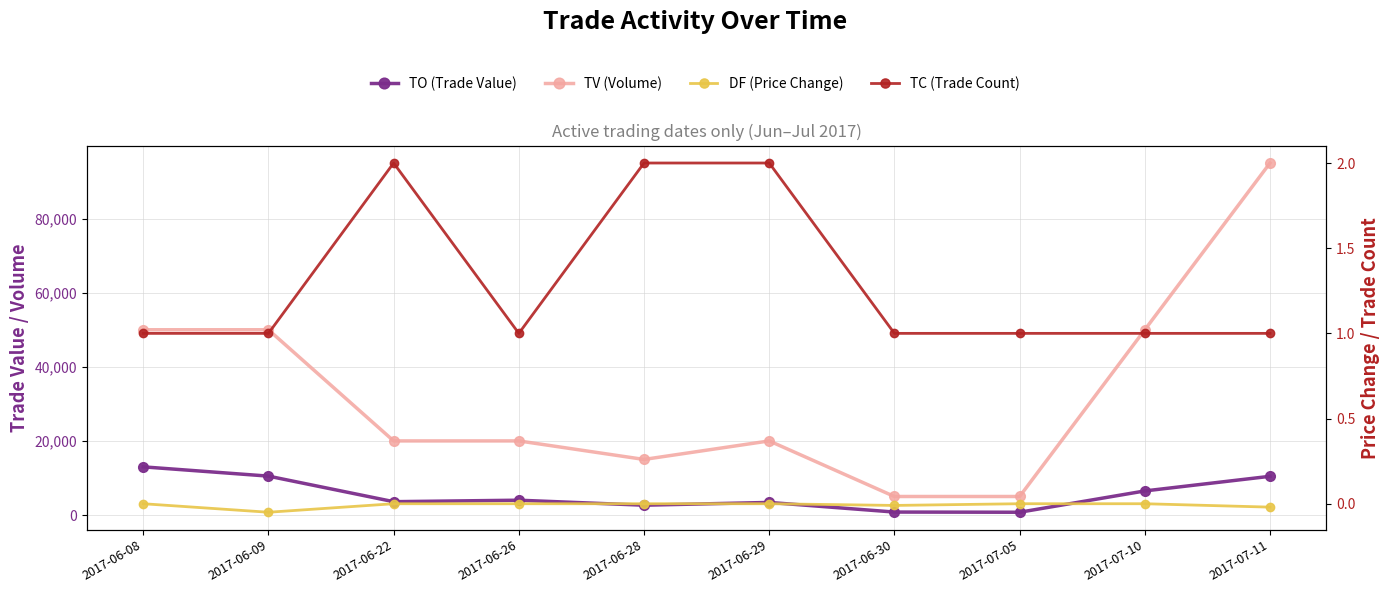

Rank the categories by TV (Volume) value from highest to lowest.

2017-07-11, 2017-06-08, 2017-06-09, 2017-07-10, 2017-06-22, 2017-06-26, 2017-06-29, 2017-06-28, 2017-06-30, 2017-07-05